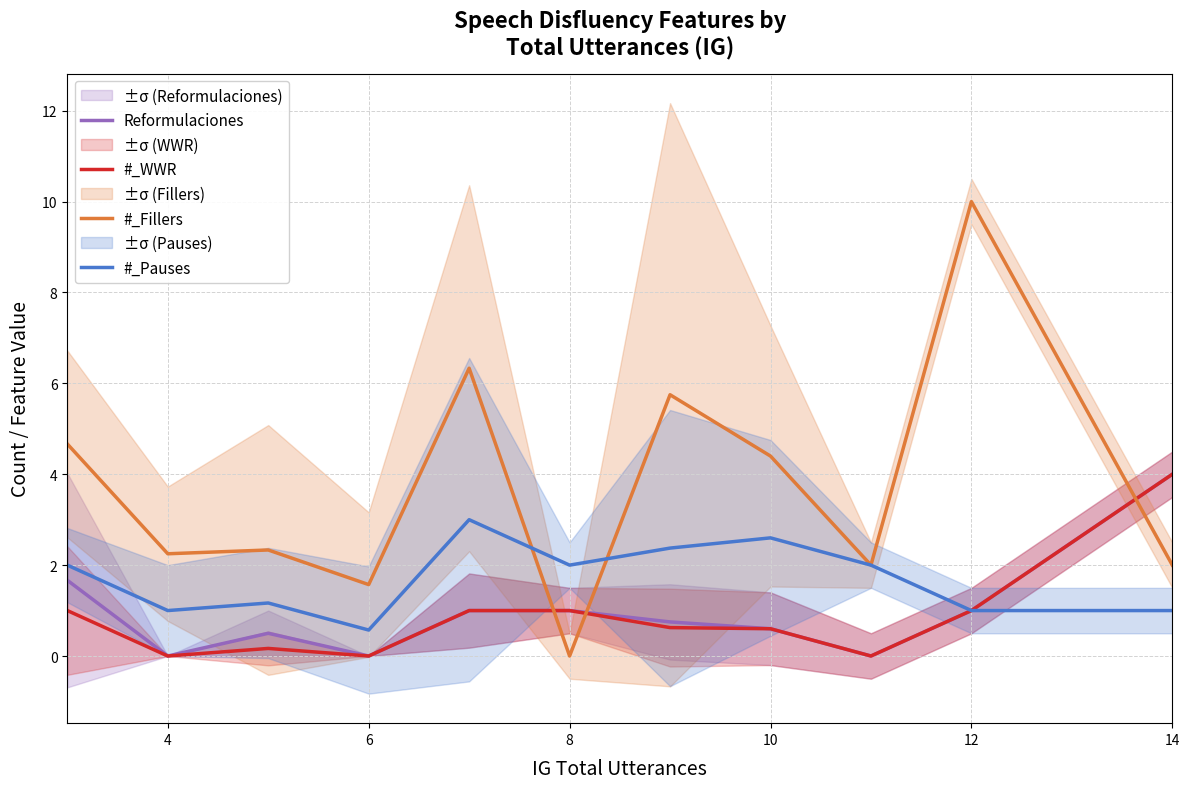

How many values in Reformulaciones are above zero?

8